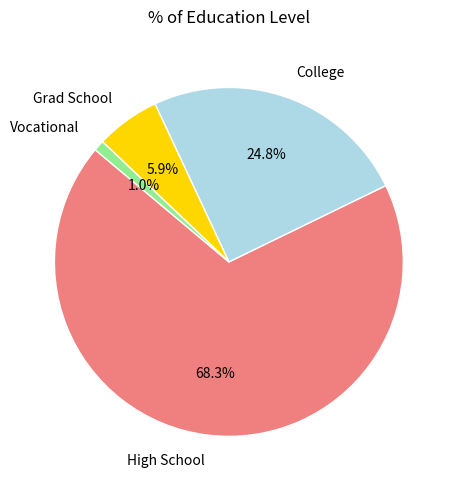

Approximately how many times larger is the value at College compared to High School?

0.4